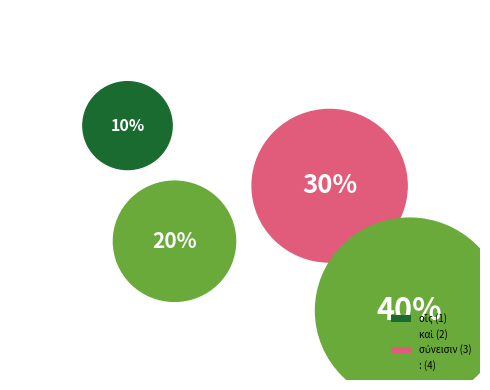

Which category has the biggest portion of the pie?

: